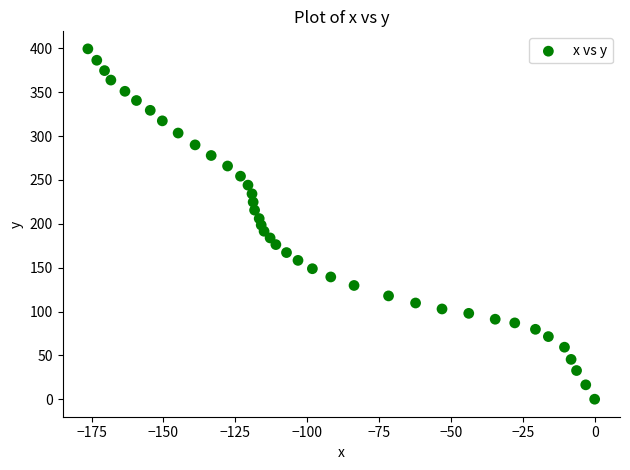

What is the range of X values (max minus min)?

176.3